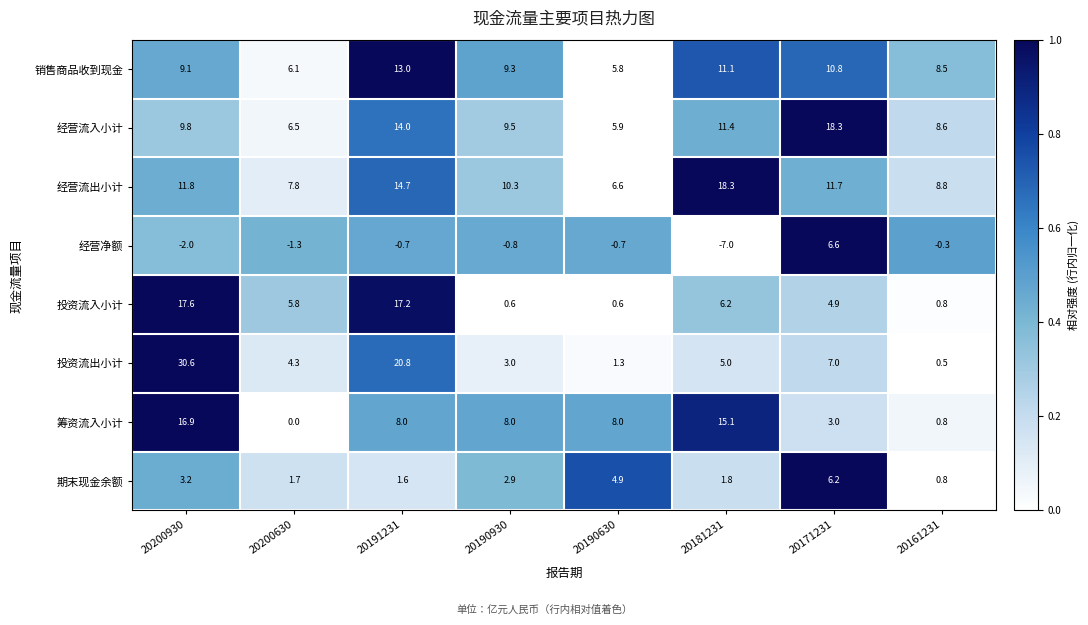

What is the difference between the second highest and minimum values in the 期末现金余额 series?

4.1